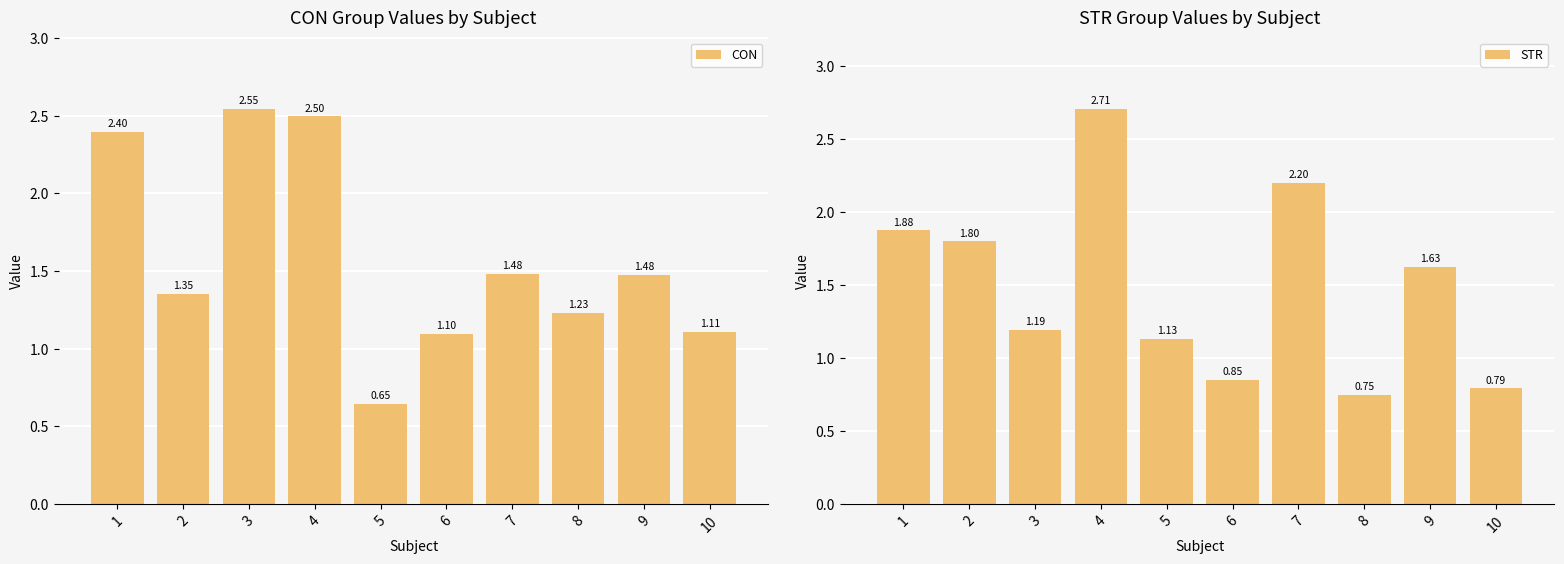

How many series are shown in this chart?

2